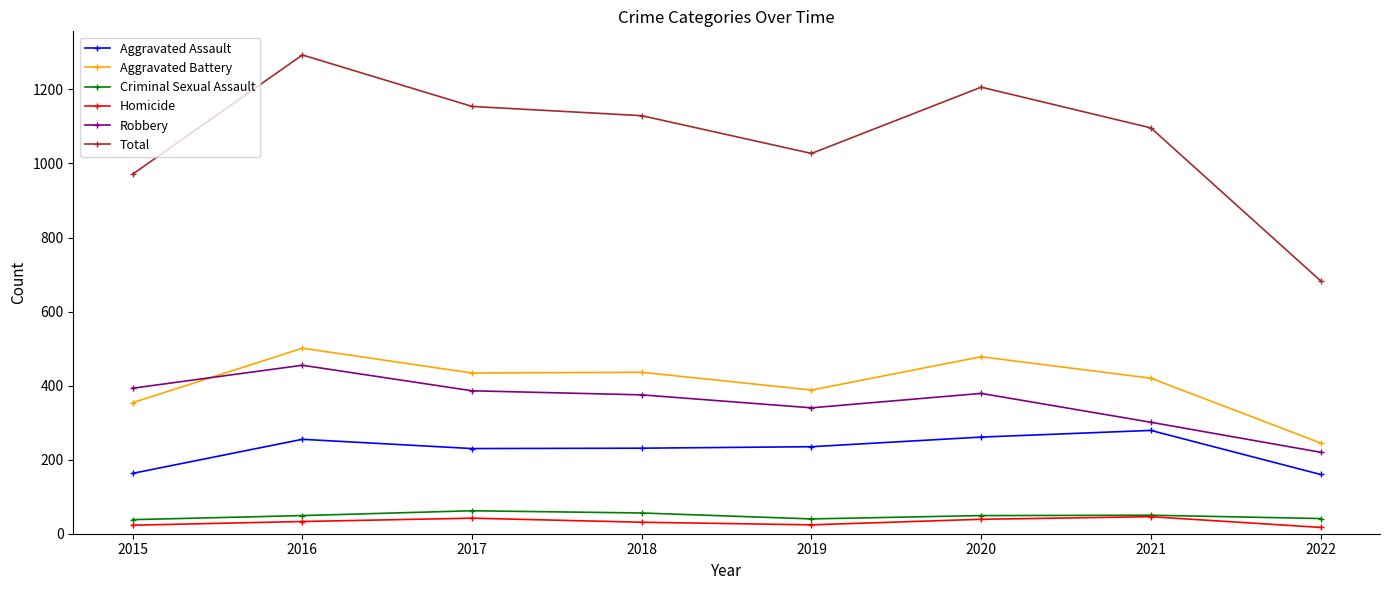

What is the difference between the second highest and second lowest values in the Aggravated Assault series?

98